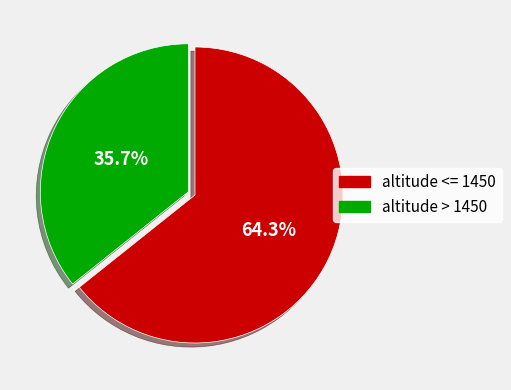

Does any single category account for the majority?

Yes